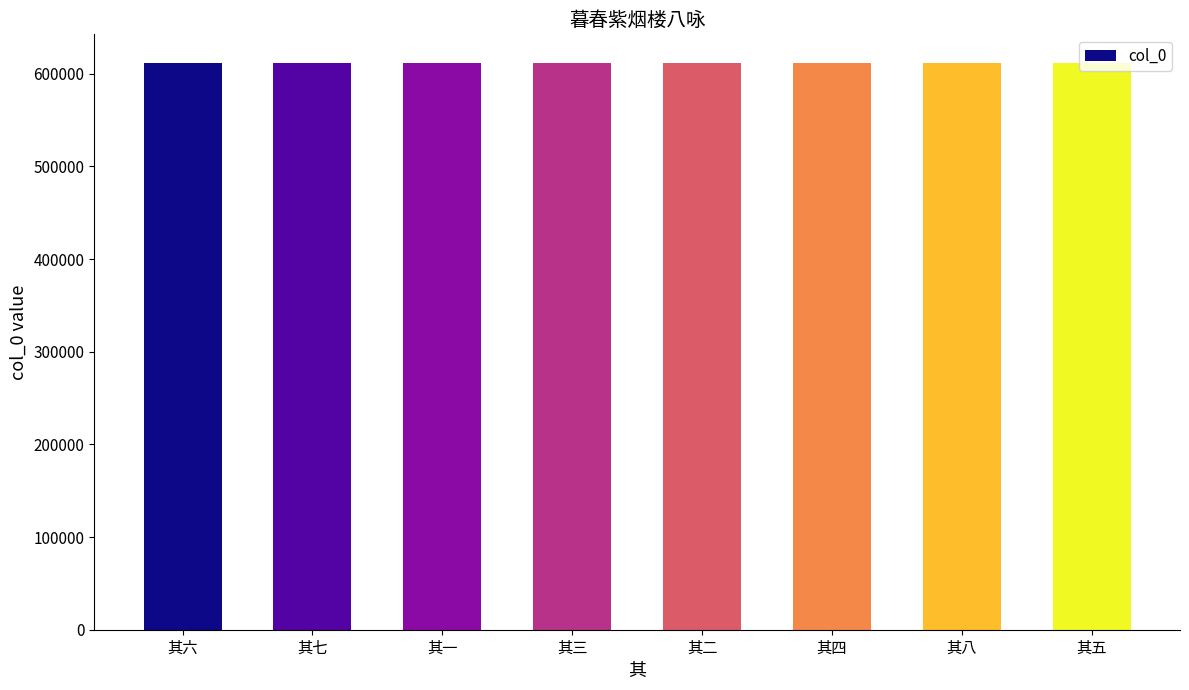

What is the change in value from 其一 to 其二?

+1